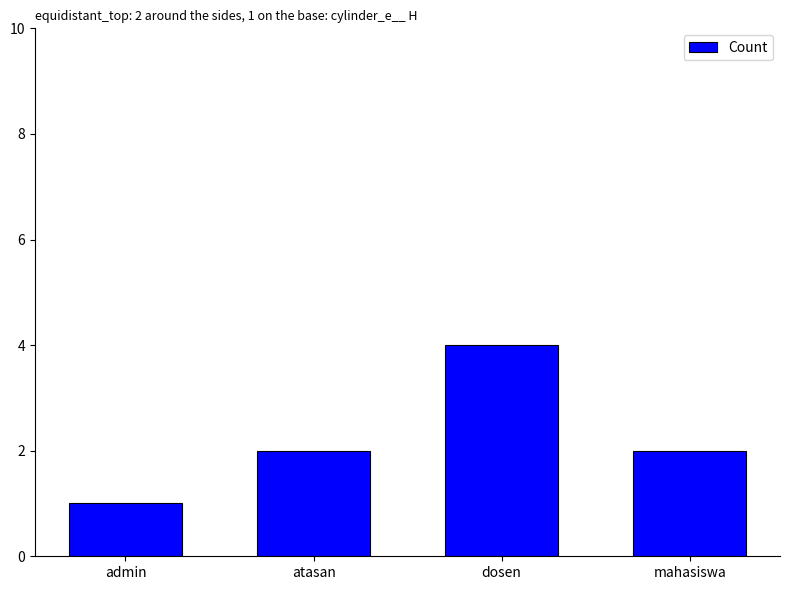

How many distinct data groups are displayed?

1